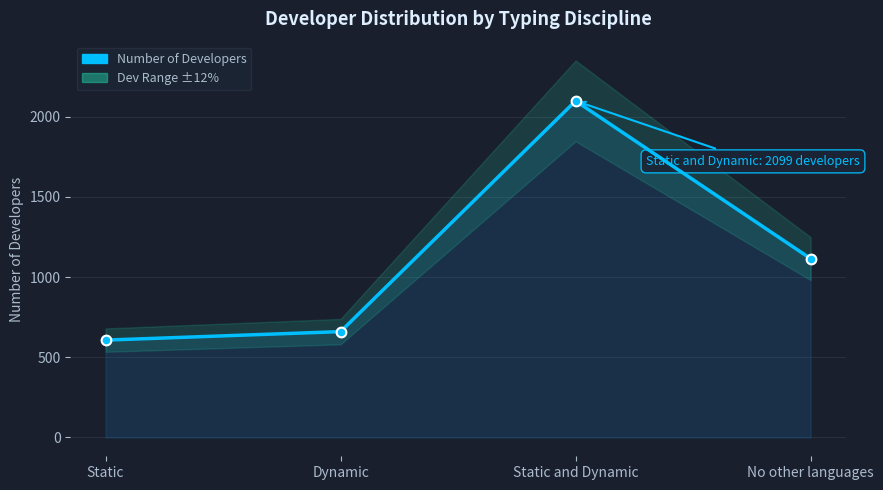

What is the greatest value displayed?

2099